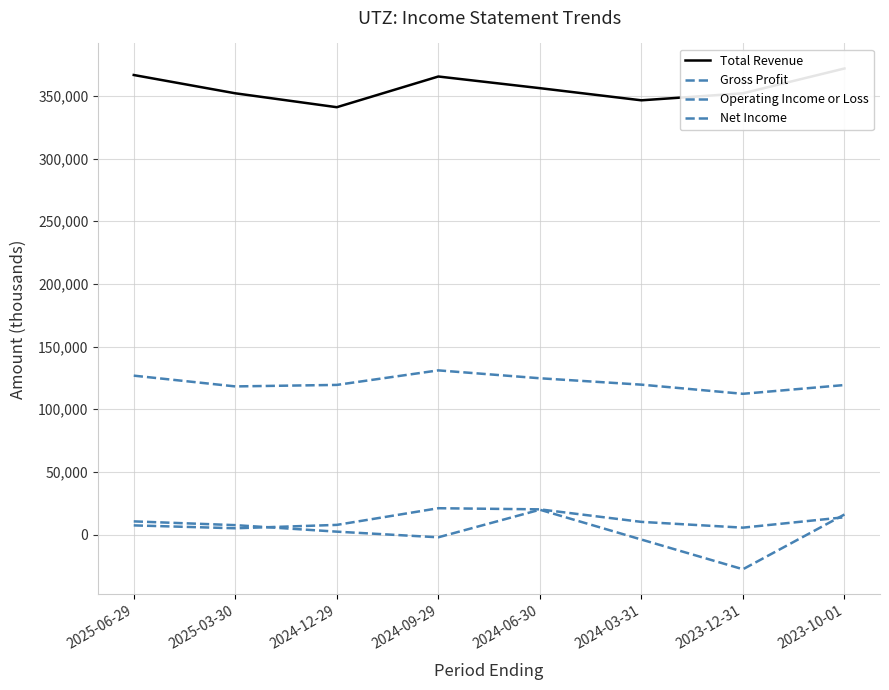

How many interior local valleys does the Net Income series have?

2